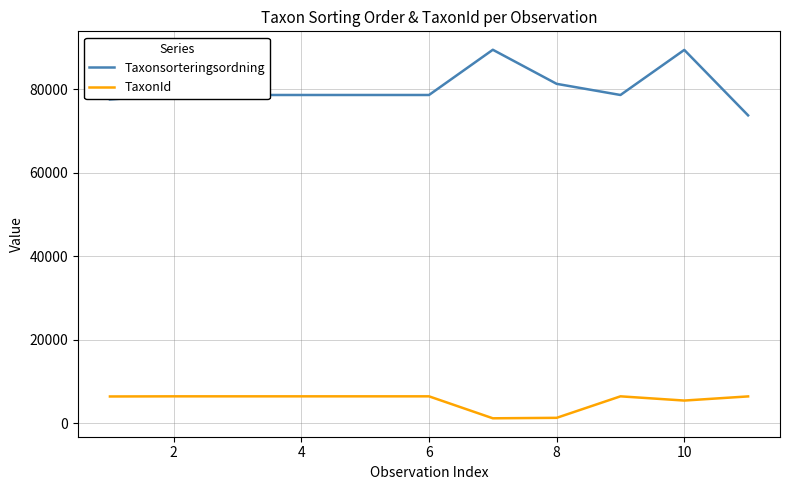

How many series are shown in this chart?

2